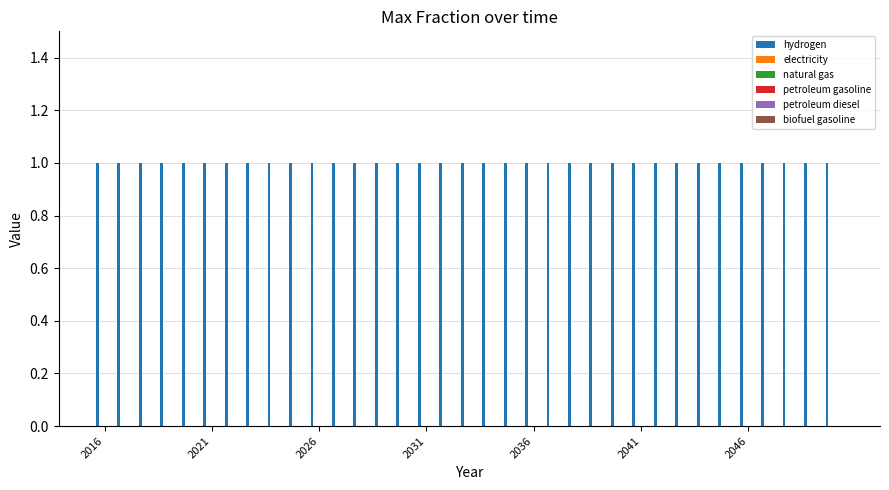

What is the total value across all series at 2026?

1